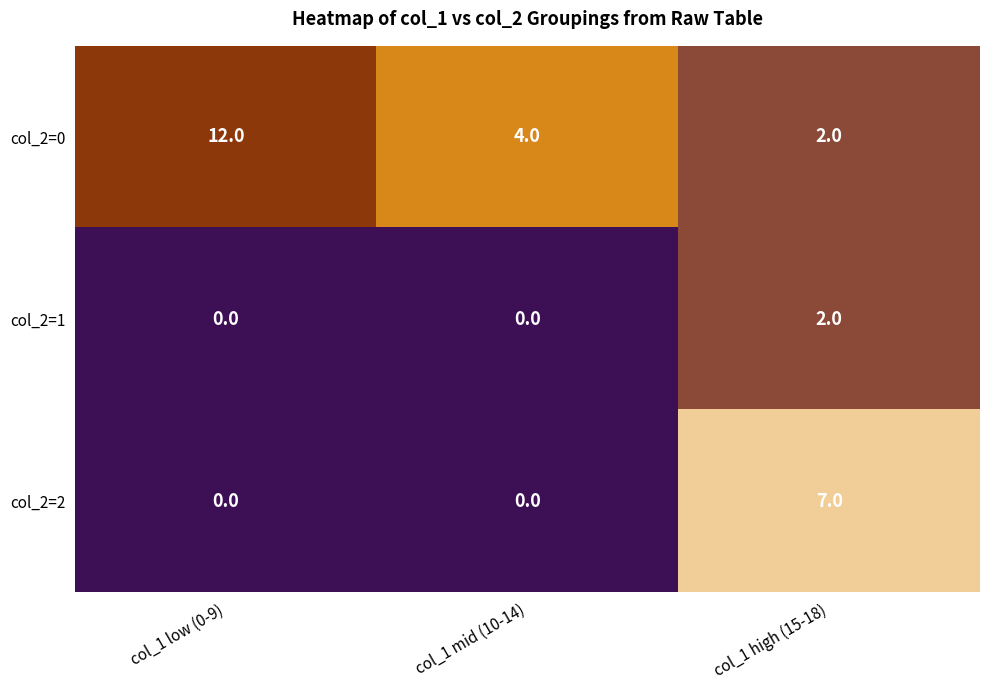

List the series in order of their overall mean, lowest first.

col_2=1, col_2=2, col_2=0